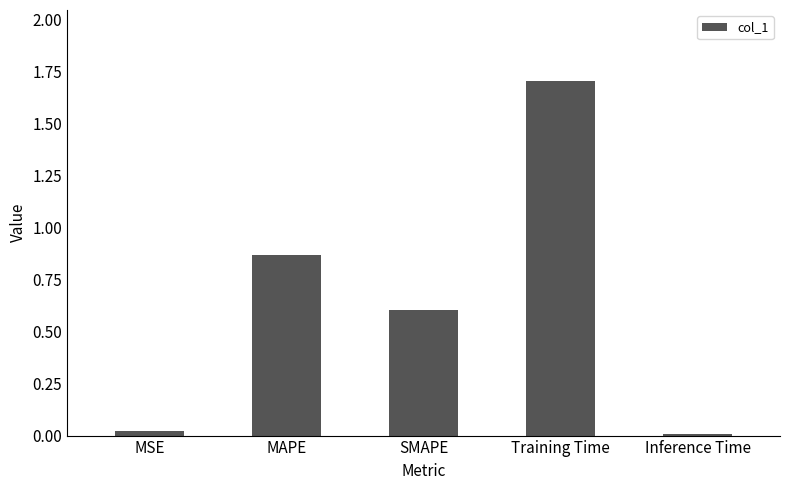

Which has a higher value, Inference Time or Training Time?

Training Time